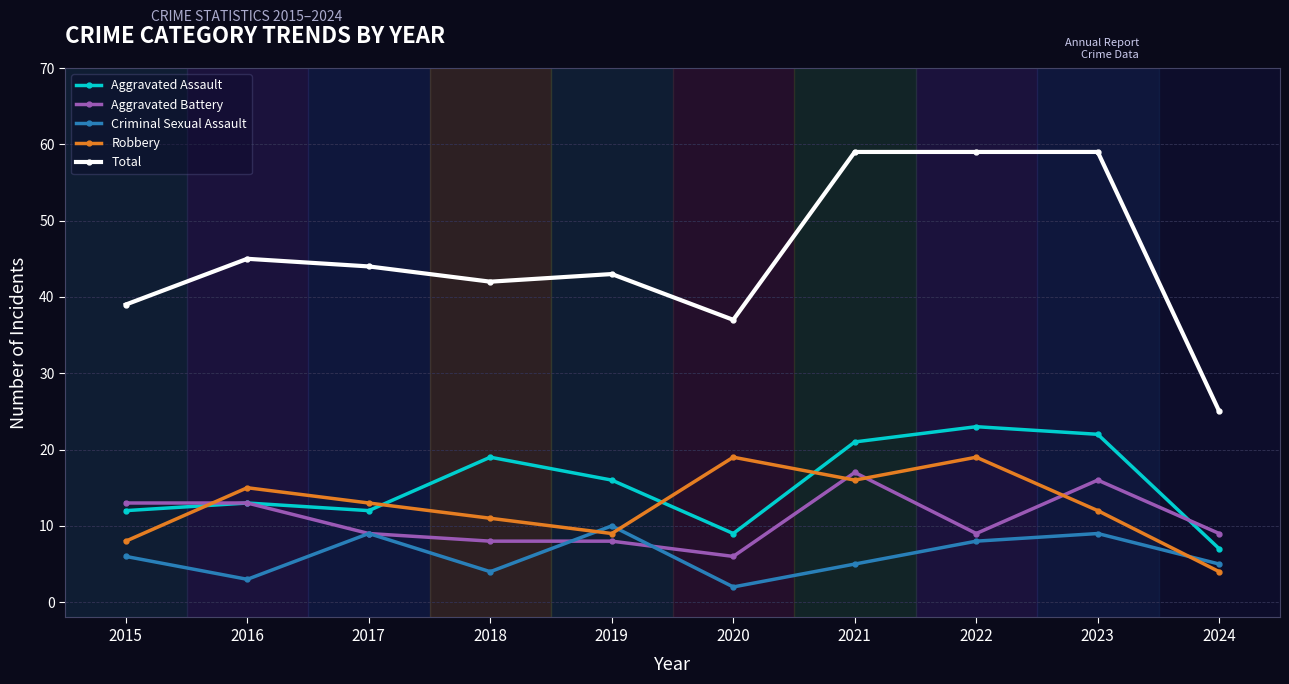

What are all the series names shown in the legend?

Aggravated Assault, Aggravated Battery, Criminal Sexual Assault, Robbery, Total